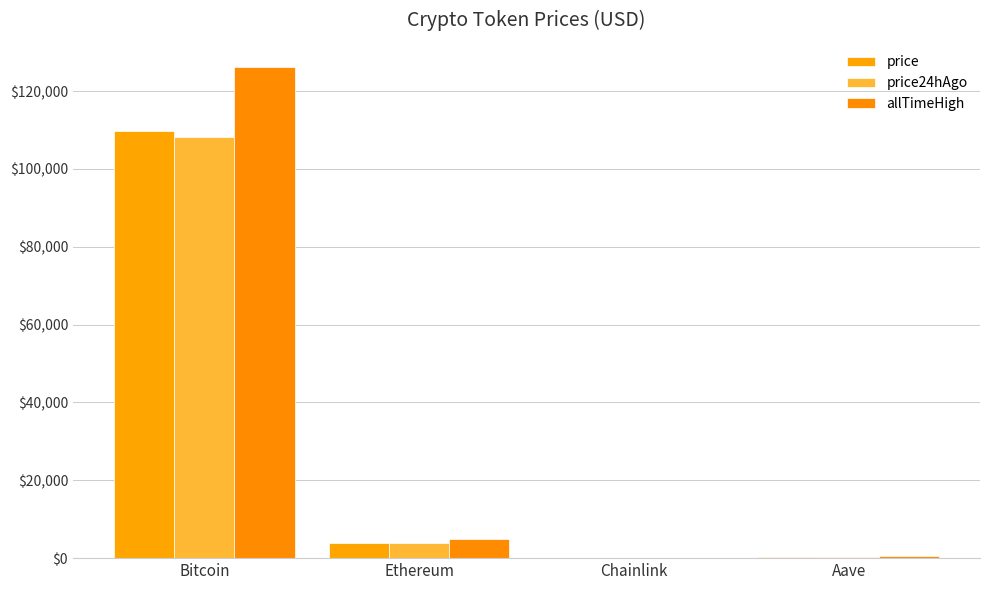

Reading left to right, list all the values displayed in this chart.

price: 109765.0	3901.7	17.7	223.1
price24hAgo: 108277.0	3857.2	17.6	217.9
allTimeHigh: 126080.0	4946.1	52.7	661.7